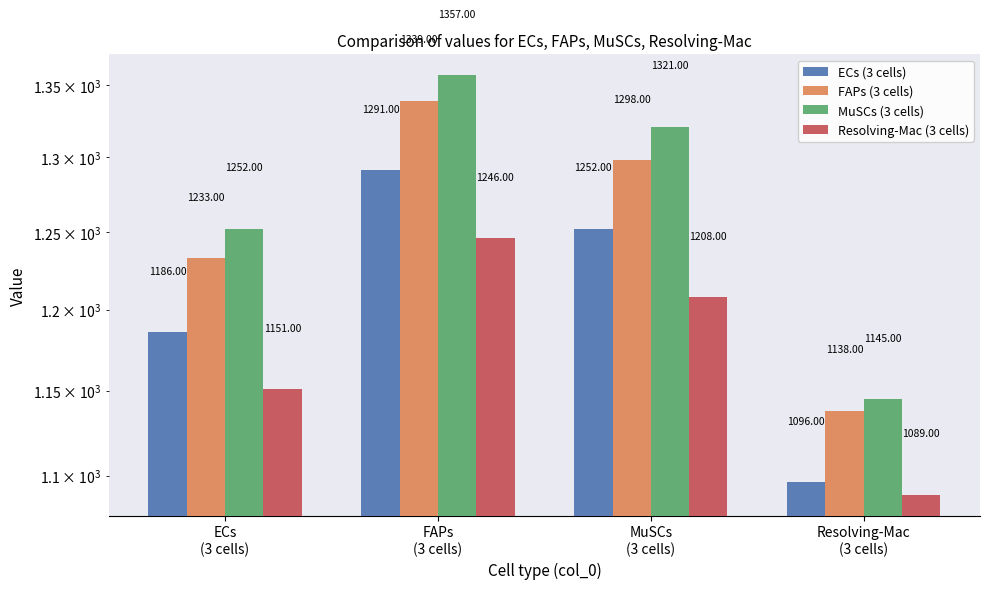

Between FAPs
(3 cells) and MuSCs
(3 cells), which series saw the biggest shift?

FAPs (3 cells)